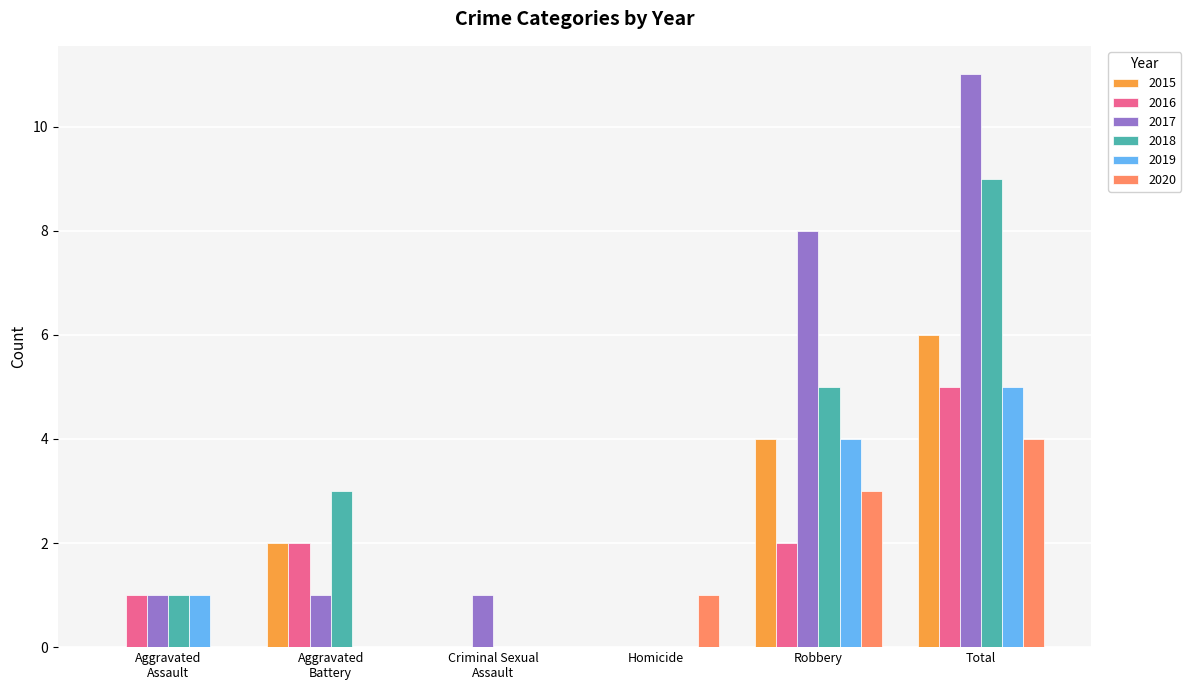

What is the sum of all 2018 values?

18